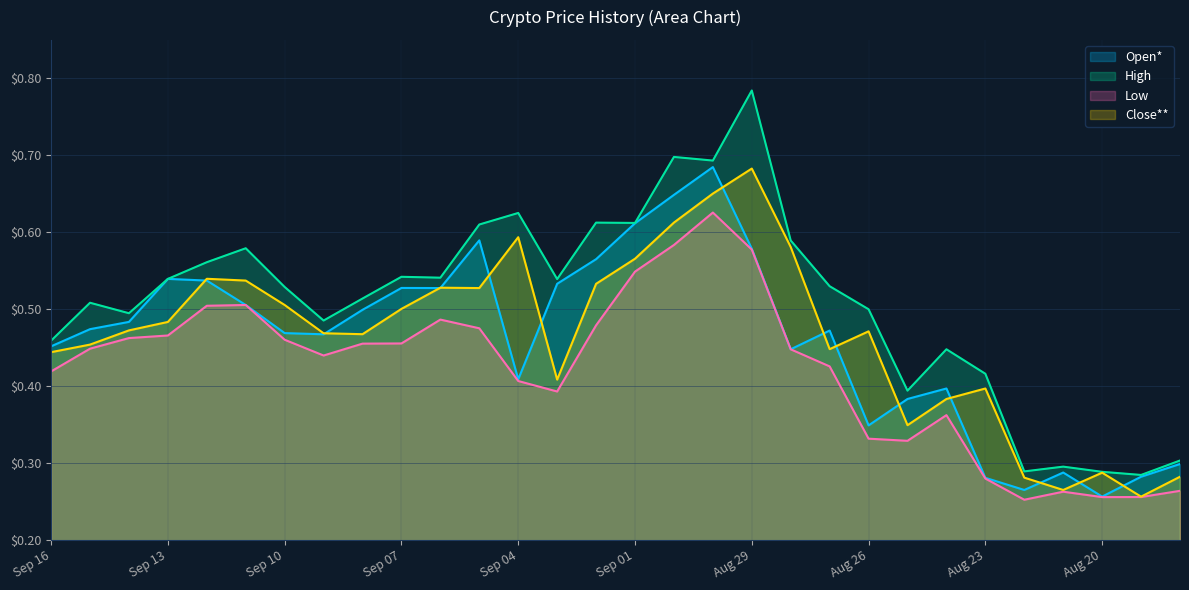

Rank the categories by Open* value from lowest to highest.

Aug 20, Aug 22, Aug 23, Aug 19, Aug 21, Aug 18, Aug 26, Aug 25, Aug 24, Sep 04, Aug 28, Sep 16, Sep 09, Sep 10, Aug 27, Sep 15, Sep 14, Sep 08, Sep 11, Sep 06, Sep 07, Sep 03, Sep 12, Sep 13, Sep 02, Aug 29, Sep 05, Sep 01, Aug 31, Aug 30